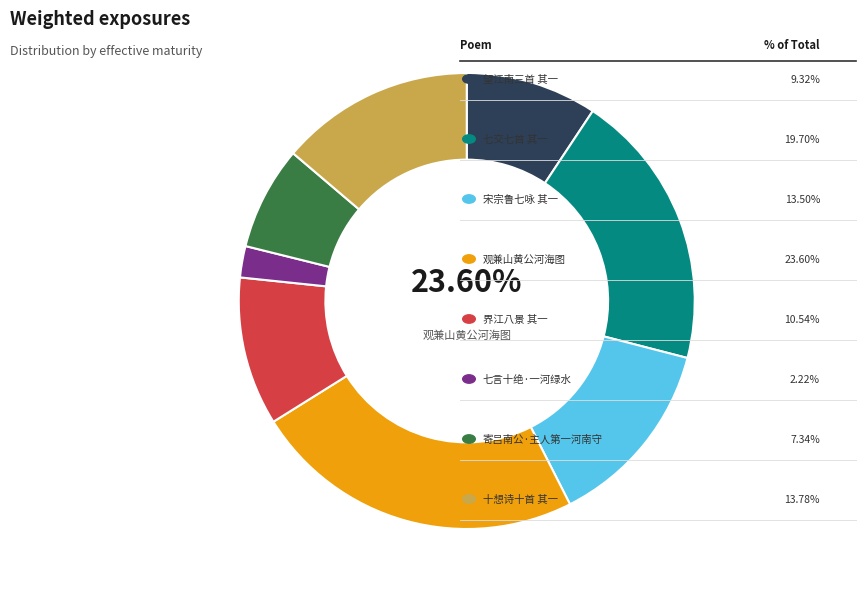

What percentage do 宋宗鲁七咏 其一 河渠春涨 and 寄吕南公·主人第一河南守 together represent?

20.8%